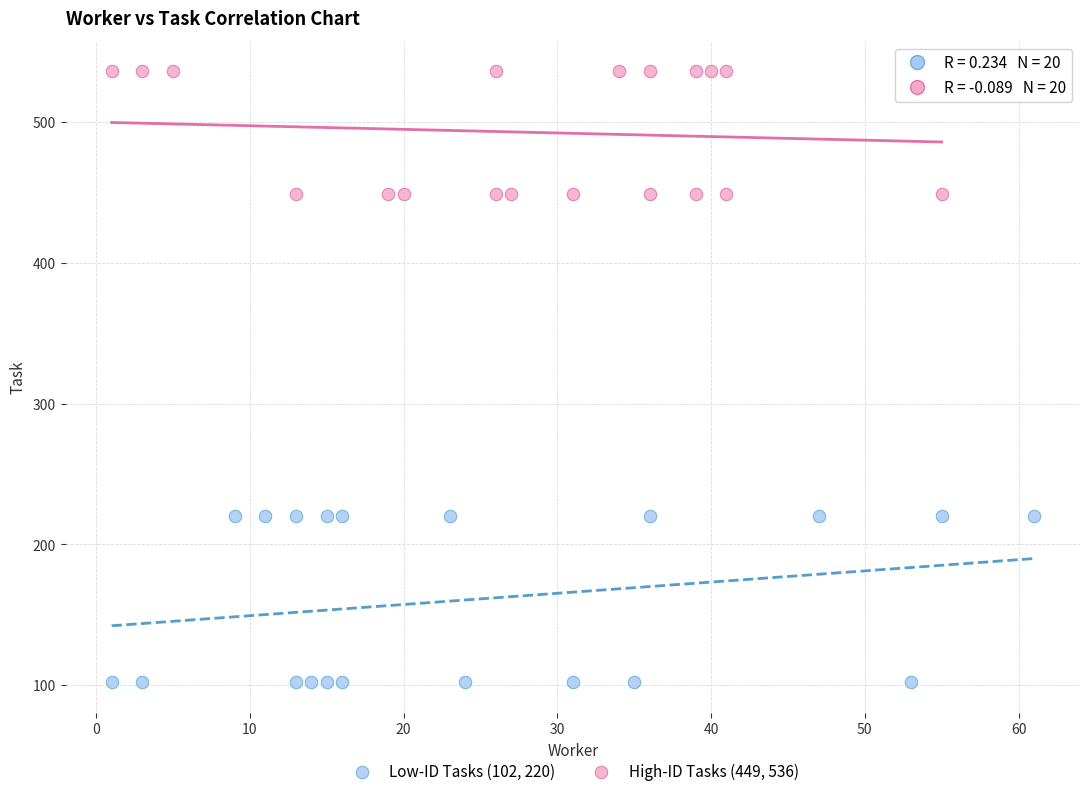

Which series reaches the minimum Y coordinate?

Low-ID Tasks (102, 220)